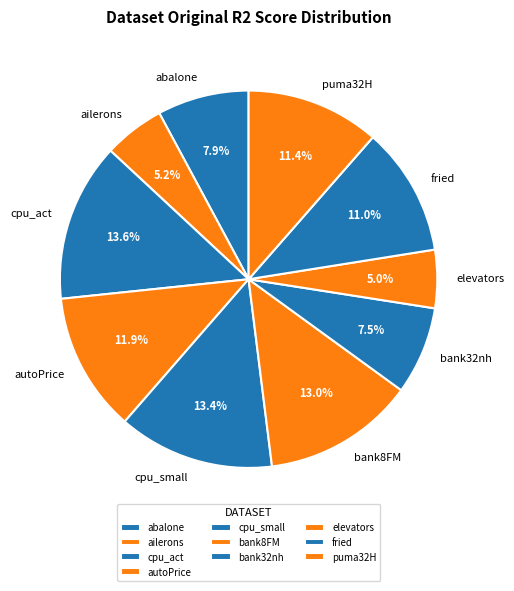

What percentage do elevators and puma32H together represent?

16.4%